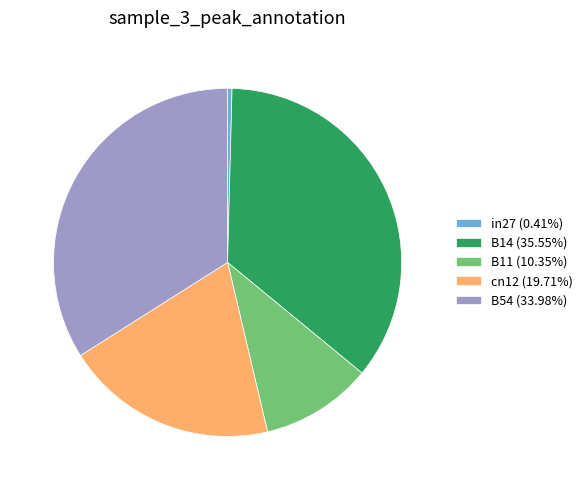

Does in27 account for over 50% of the chart?

No